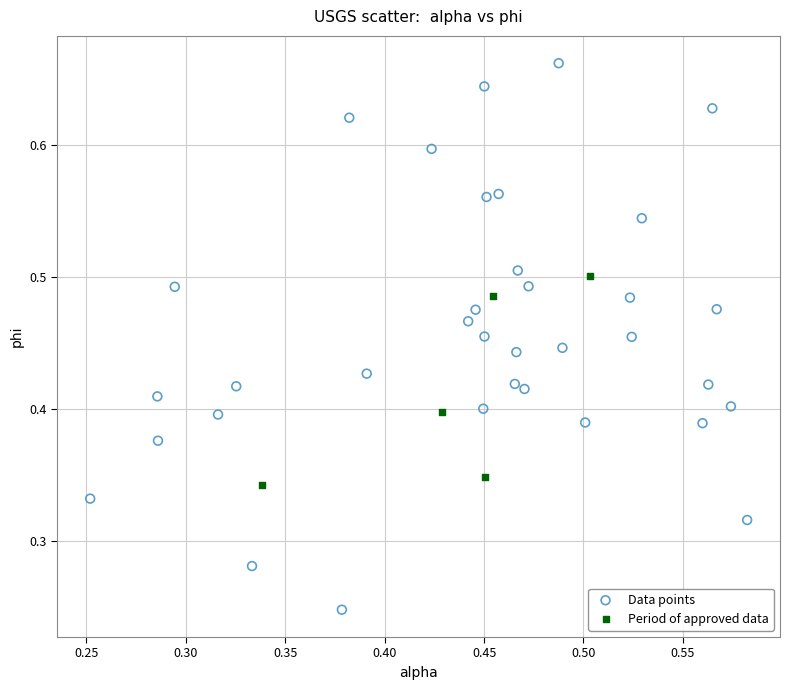

What are all the series names shown in the legend?

Data points, Period of approved data